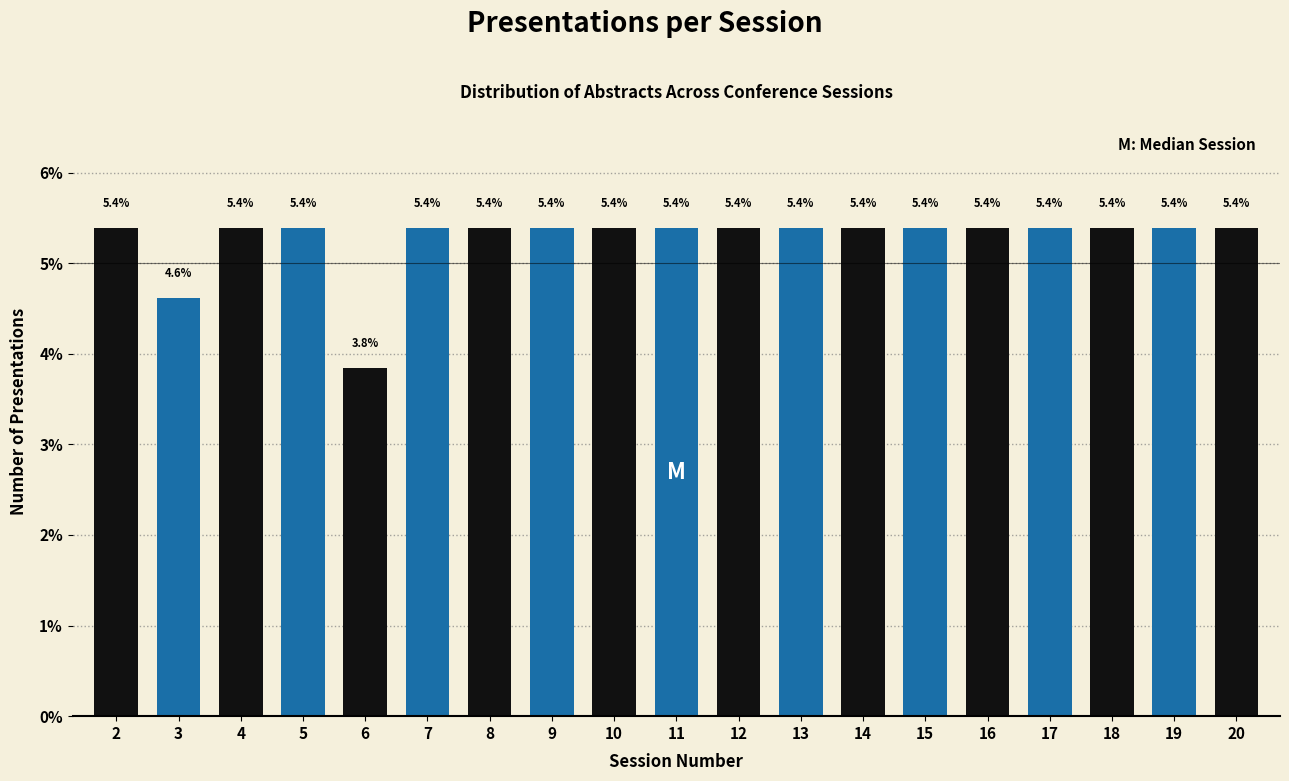

Reading right to left, list all the values displayed in this chart.

5.4	5.4	5.4	5.4	5.4	5.4	5.4	5.4	5.4	5.4	5.4	5.4	5.4	5.4	3.8	5.4	5.4	4.6	5.4